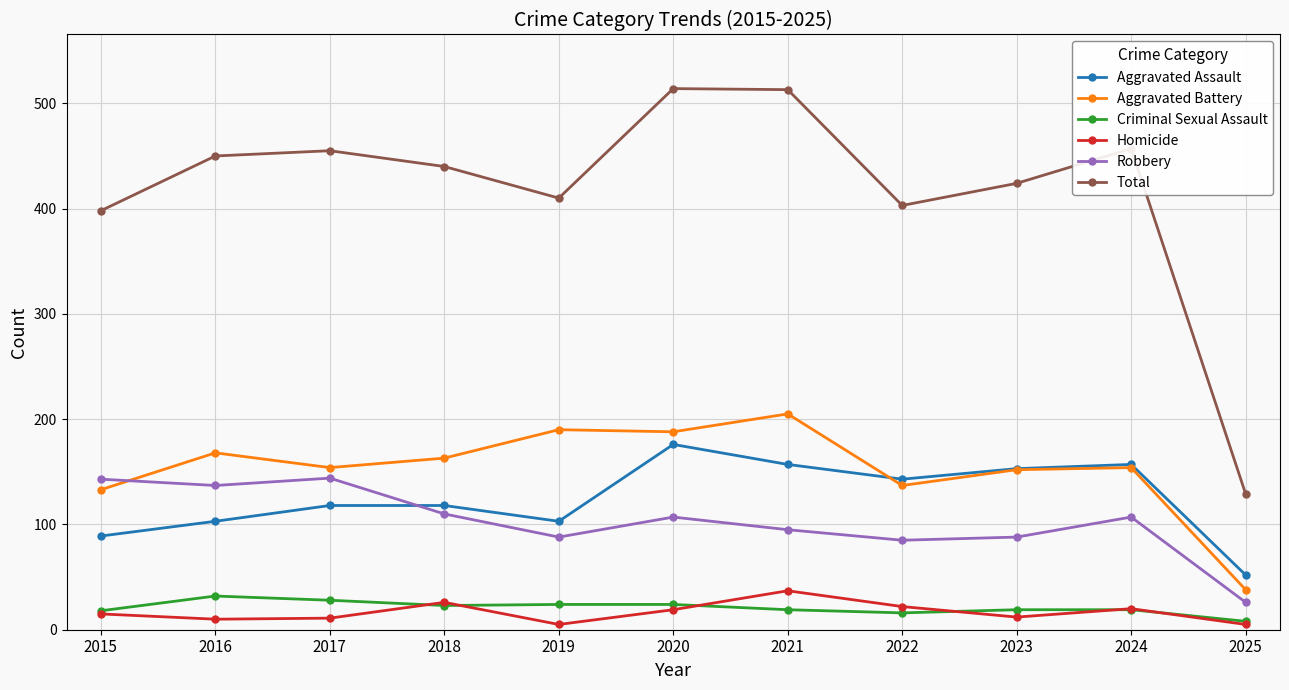

At which label does Total reach its minimum?

2025